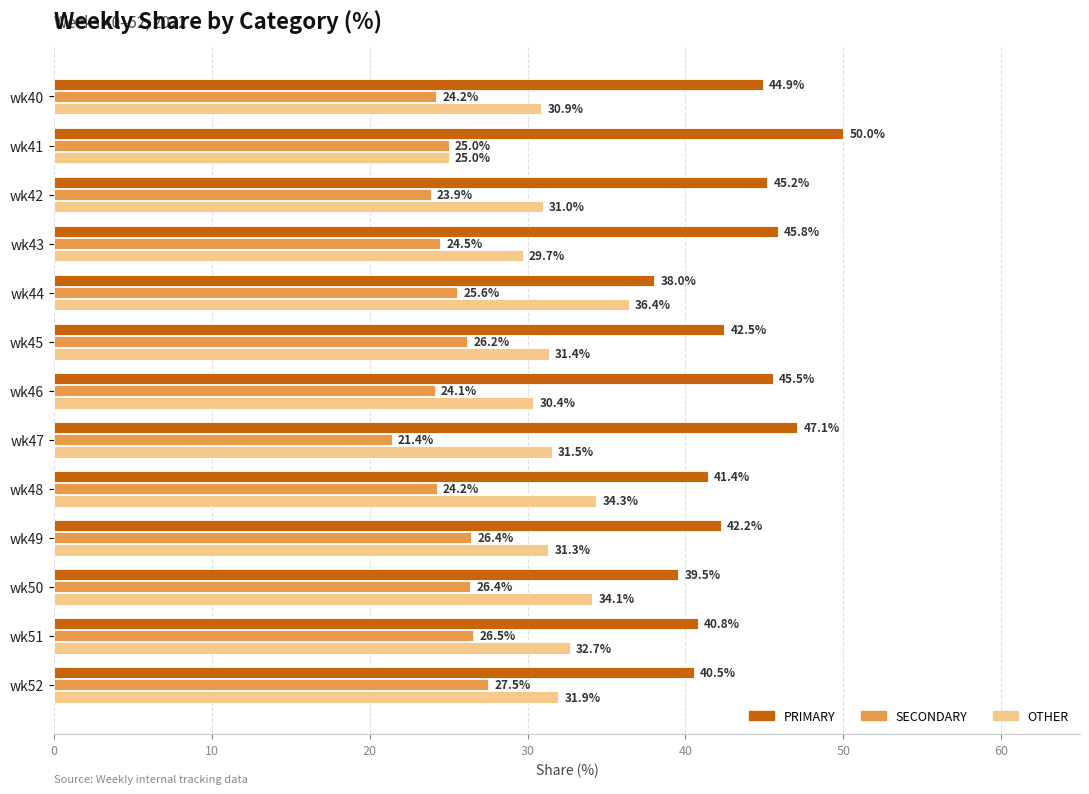

What is the sum of all OTHER values?

410.6